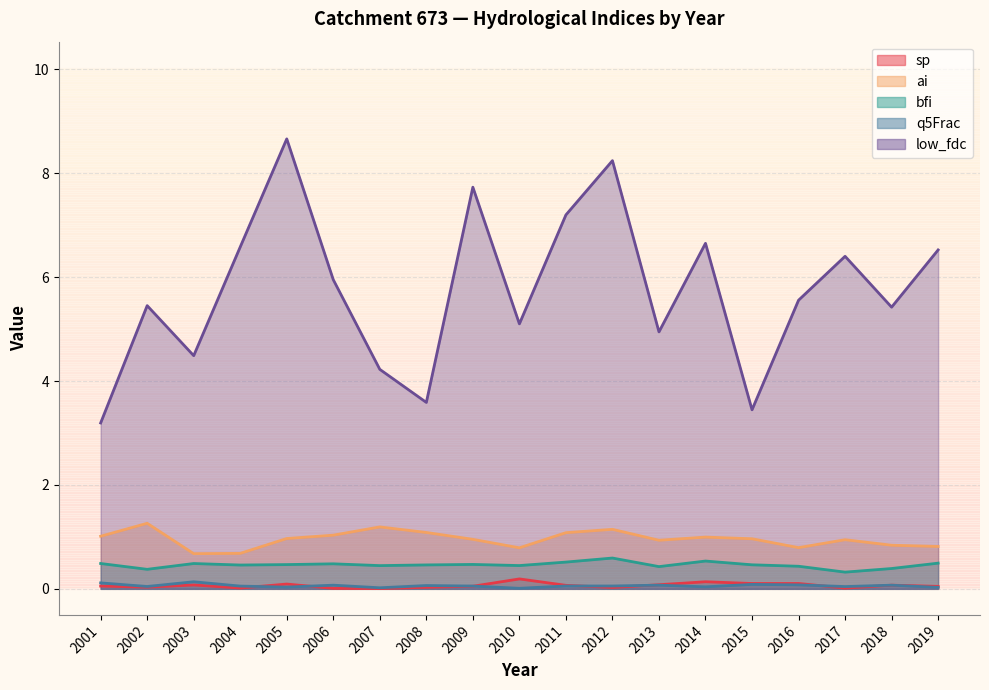

Reading left to right, what are all the values shown in this chart?

sp: 0.1	0.0	0.1	0.0	0.1	0.0	0.0	0.0	0.1	0.2	0.1	0.0	0.1	0.1	0.1	0.1	0.0	0.1	0.0
ai: 1.0	1.3	0.7	0.7	1.0	1.0	1.2	1.1	1.0	0.8	1.1	1.1	0.9	1.0	1.0	0.8	0.9	0.8	0.8
bfi: 0.5	0.4	0.5	0.5	0.5	0.5	0.4	0.5	0.5	0.4	0.5	0.6	0.4	0.5	0.5	0.4	0.3	0.4	0.5
q5Frac: 0.1	0.0	0.1	0.1	0.0	0.1	0.0	0.1	0.1	0.0	0.1	0.1	0.1	0.0	0.1	0.1	0.0	0.1	0.0
low_fdc: 3.2	5.5	4.5	6.6	8.7	6.0	4.2	3.6	7.7	5.1	7.2	8.2	4.9	6.7	3.4	5.6	6.4	5.4	6.5